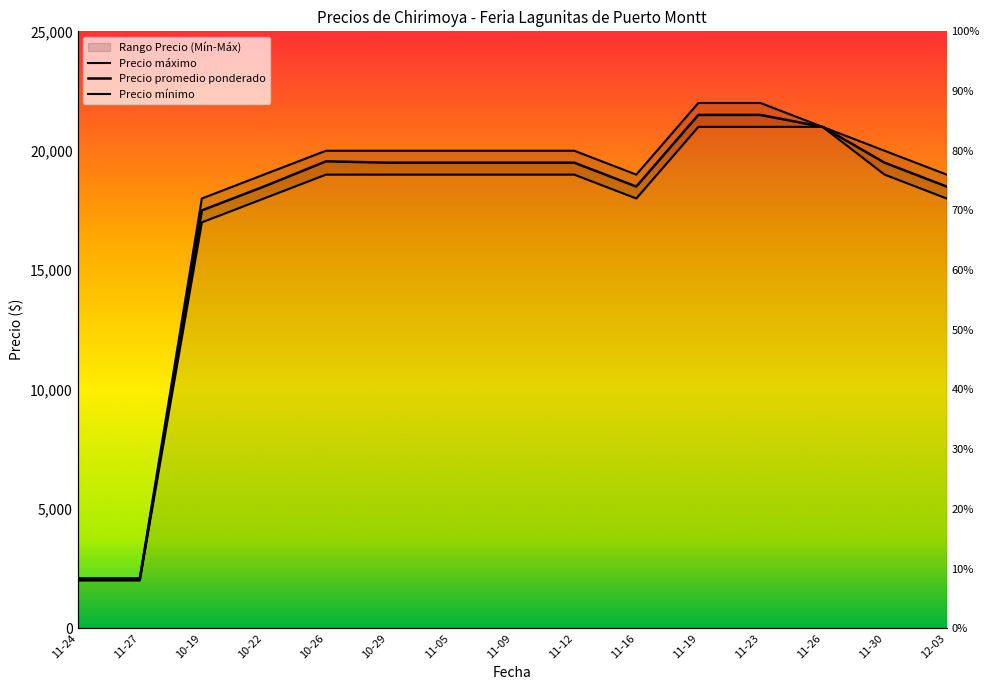

What is the average value of the Precio promedio ponderado series?

17210